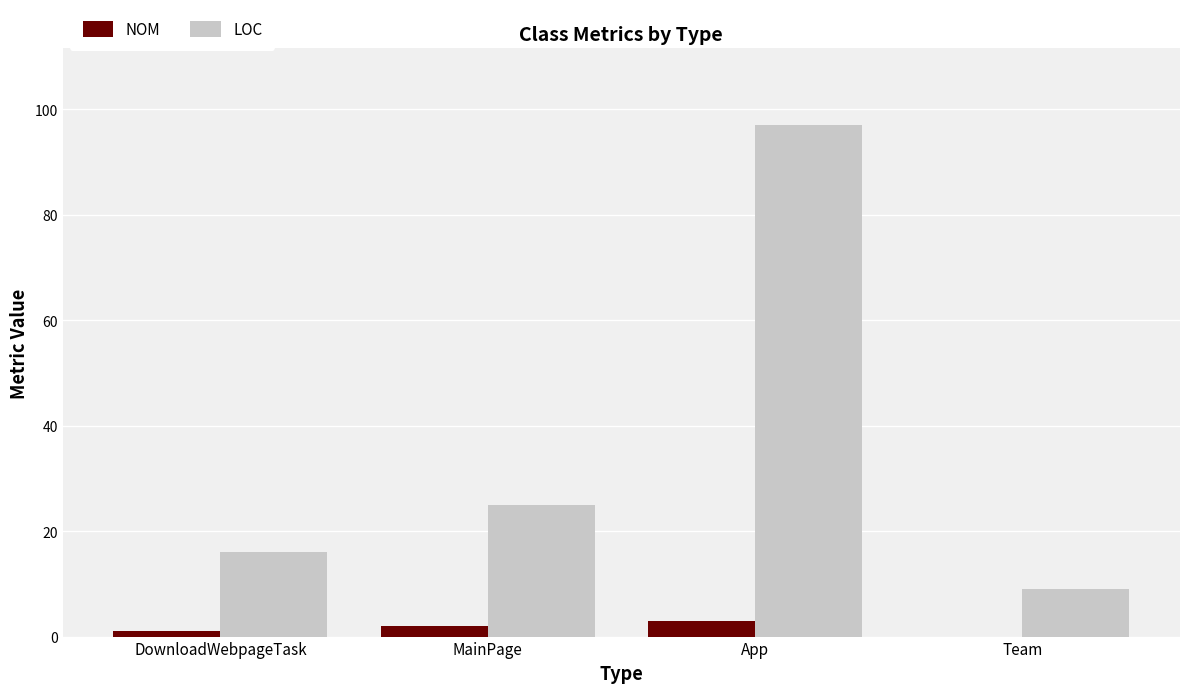

What is the maximum value shown in the chart?

97